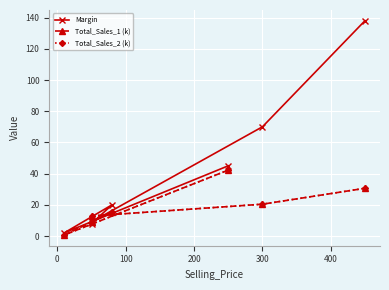

What is the difference between the Total_Sales_2 (k) values at 0 and 200?

8.3